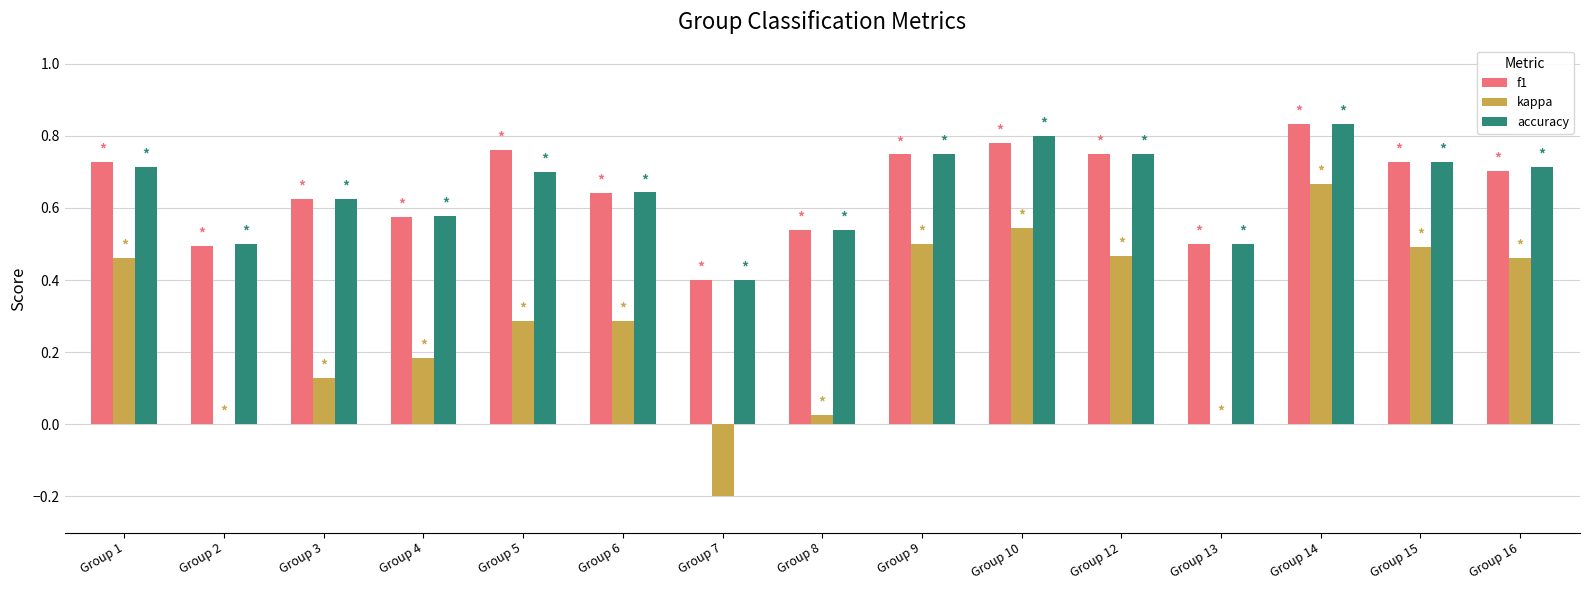

Is it true that f1 equals 1.2 at Group 15?

False